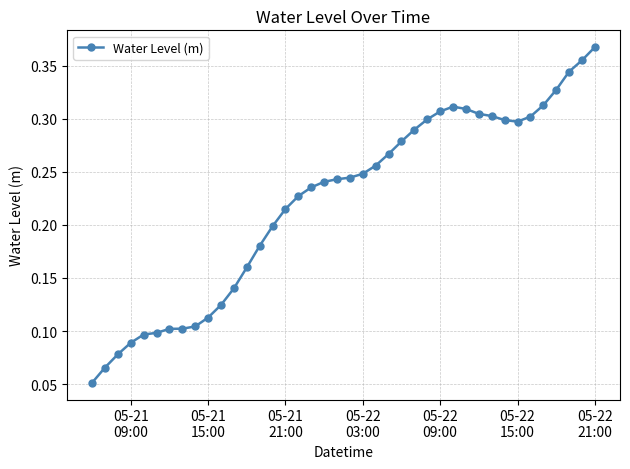

What is the sum of all values?

8.9